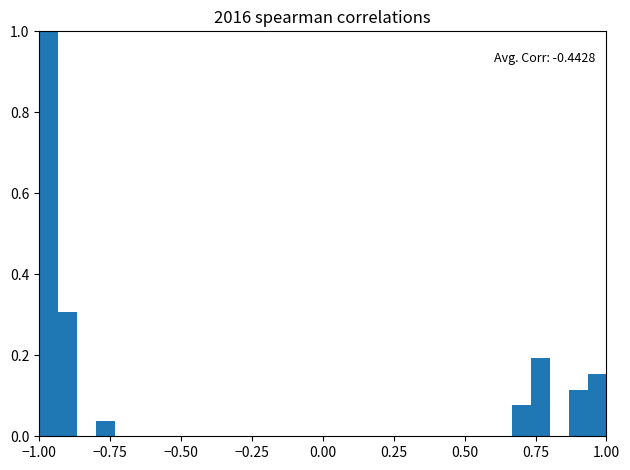

Read against the x-axis, roughly where is the centre of the tallest bar?

-0.95